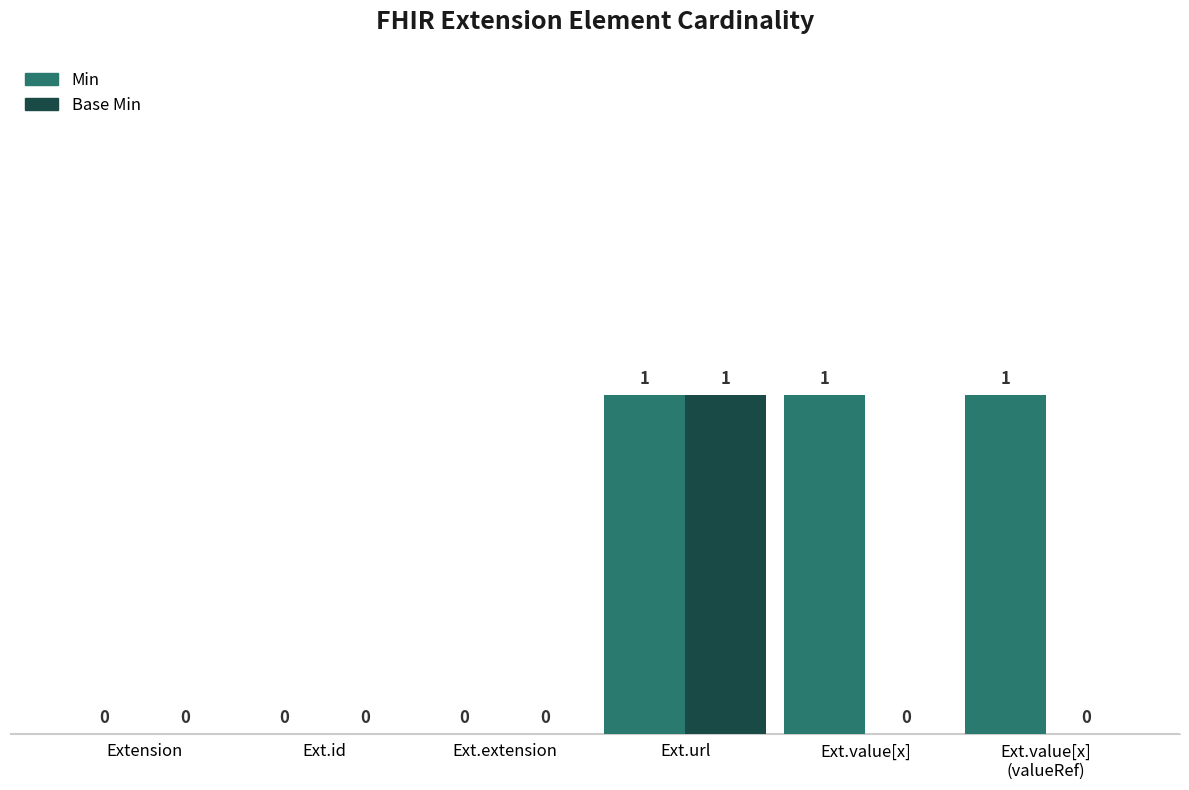

What are all the series names shown in the legend?

Min, Base Min